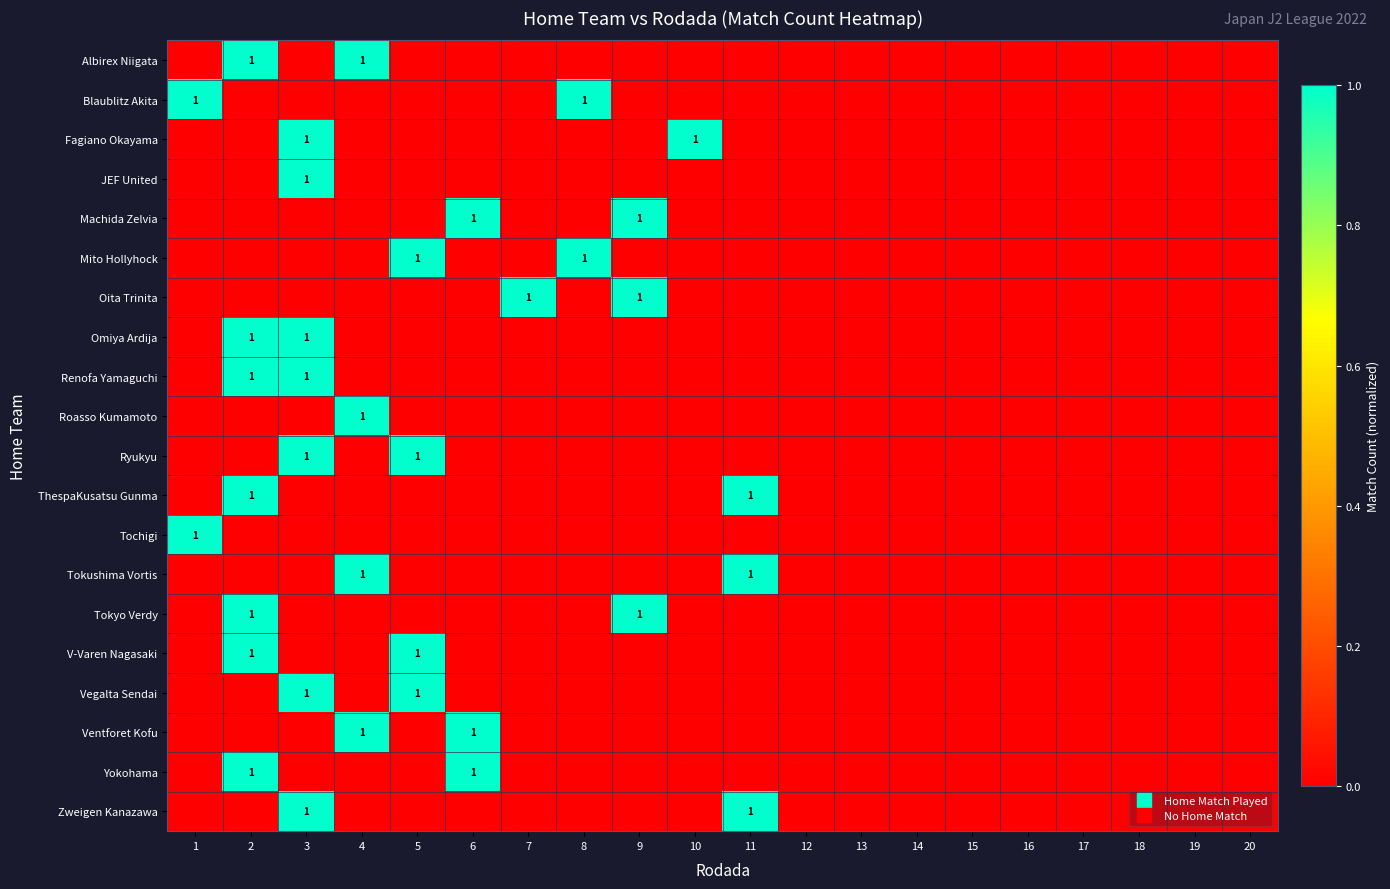

True or false: Blaublitz Akita has a value of 0 at 12.

False